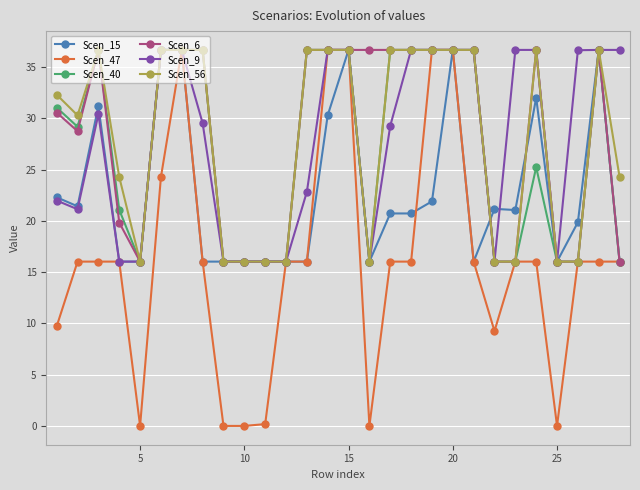

Which series has the largest range (max minus min)?

Scen_47